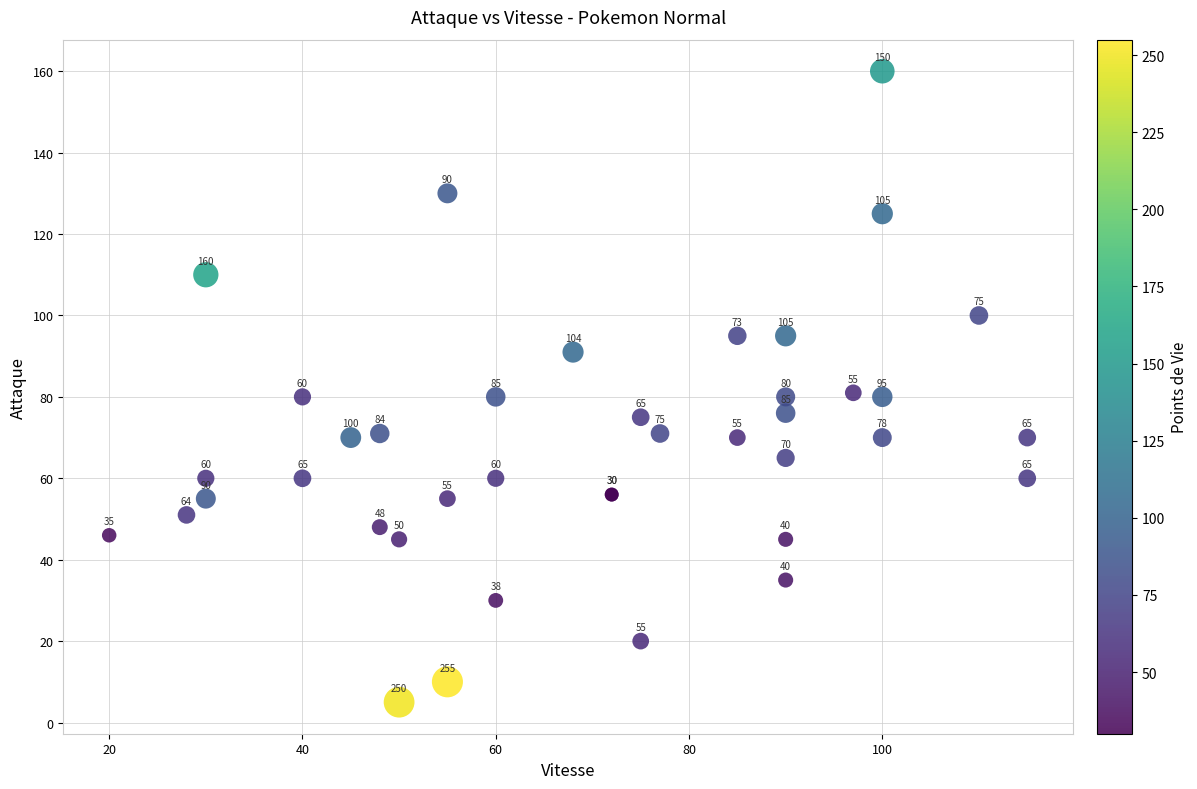

What Y value in the scatter plot is closest to 82?

81